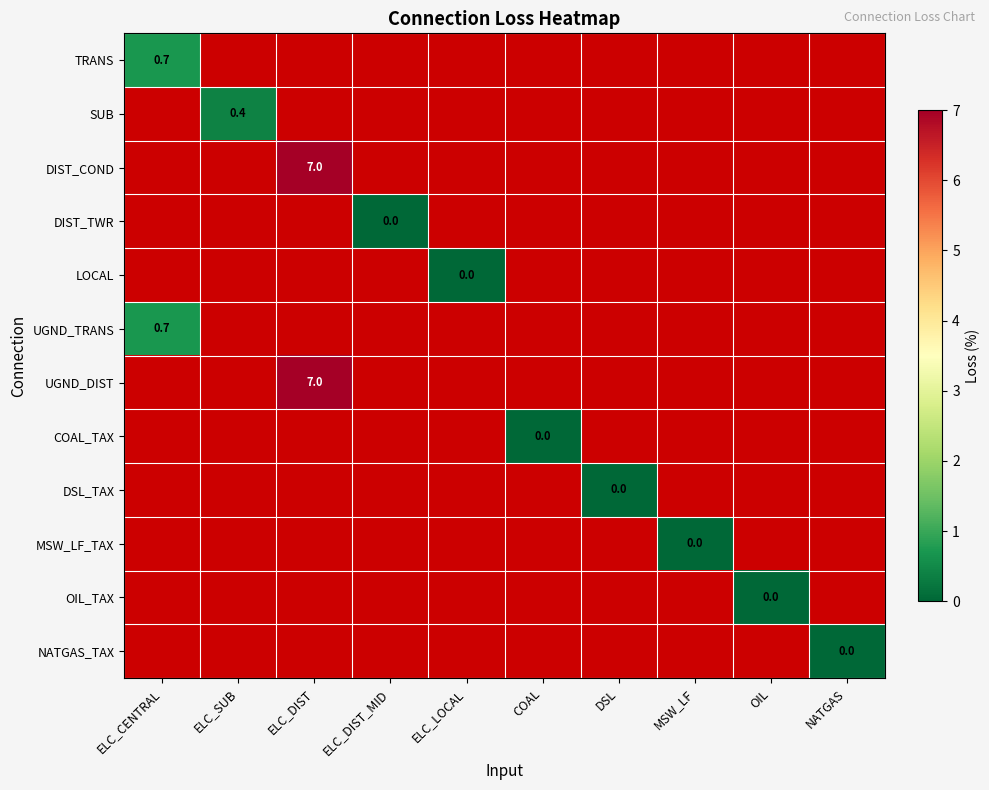

Is it true that DIST_COND equals 11.1 at ELC_DIST?

False